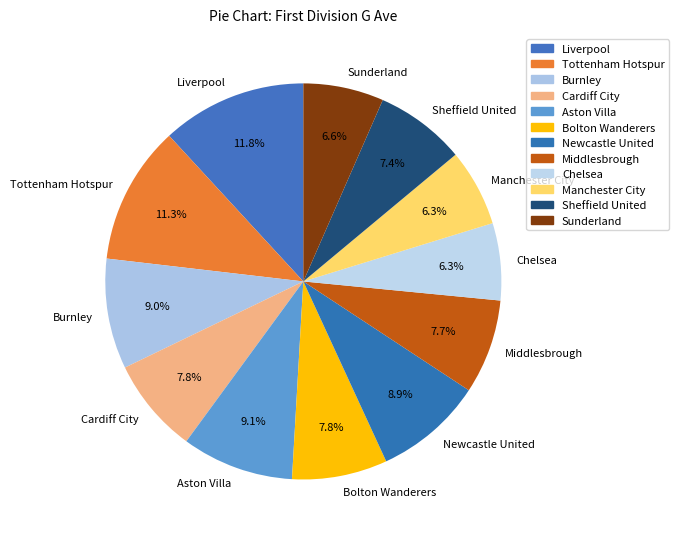

How much of the chart is everything except Tottenham Hotspur?

88.7%